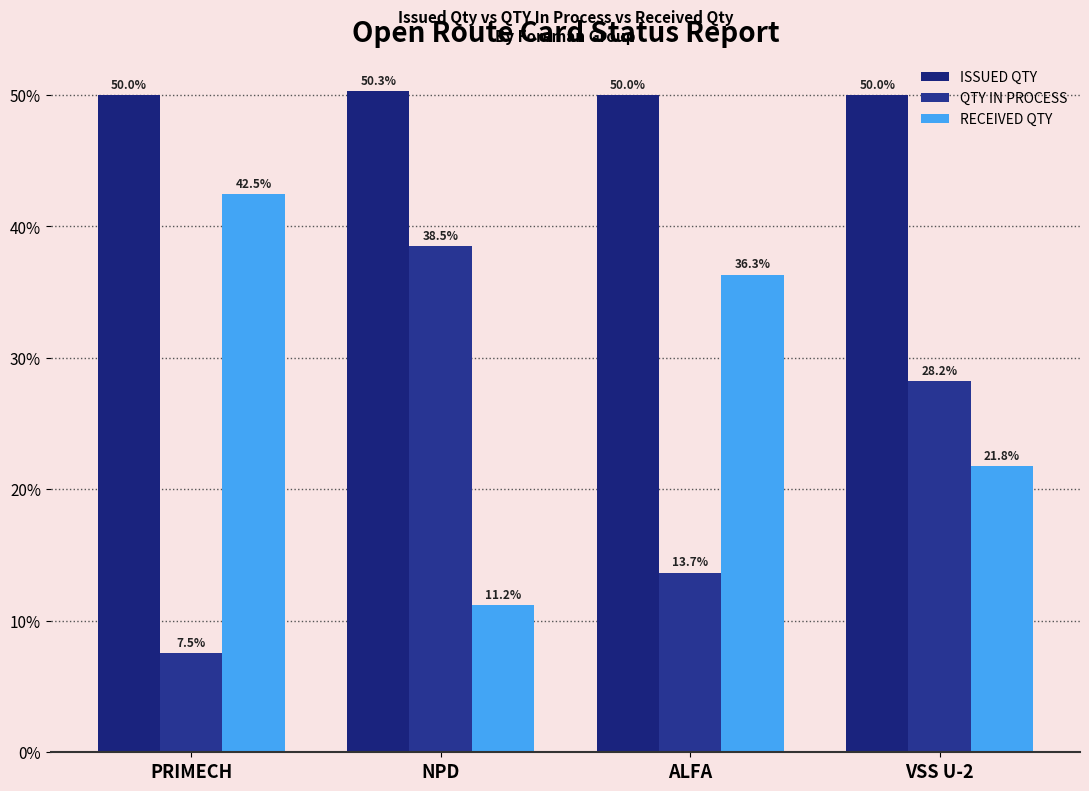

List the series in order of their peak value, lowest first.

QTY IN PROCESS, RECEIVED QTY, ISSUED QTY